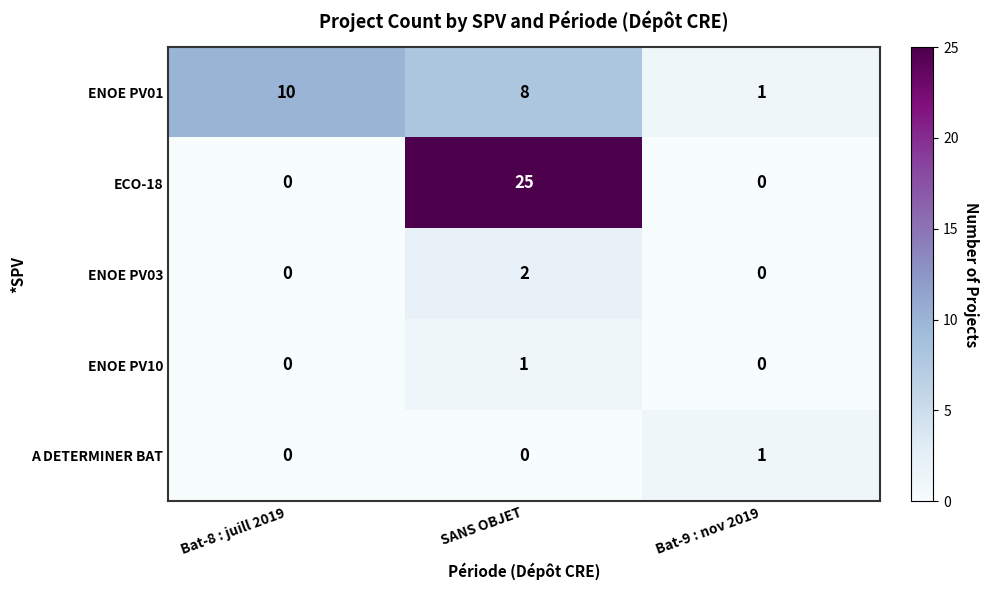

What is the total value across all series at Bat-9 : nov 2019?

2